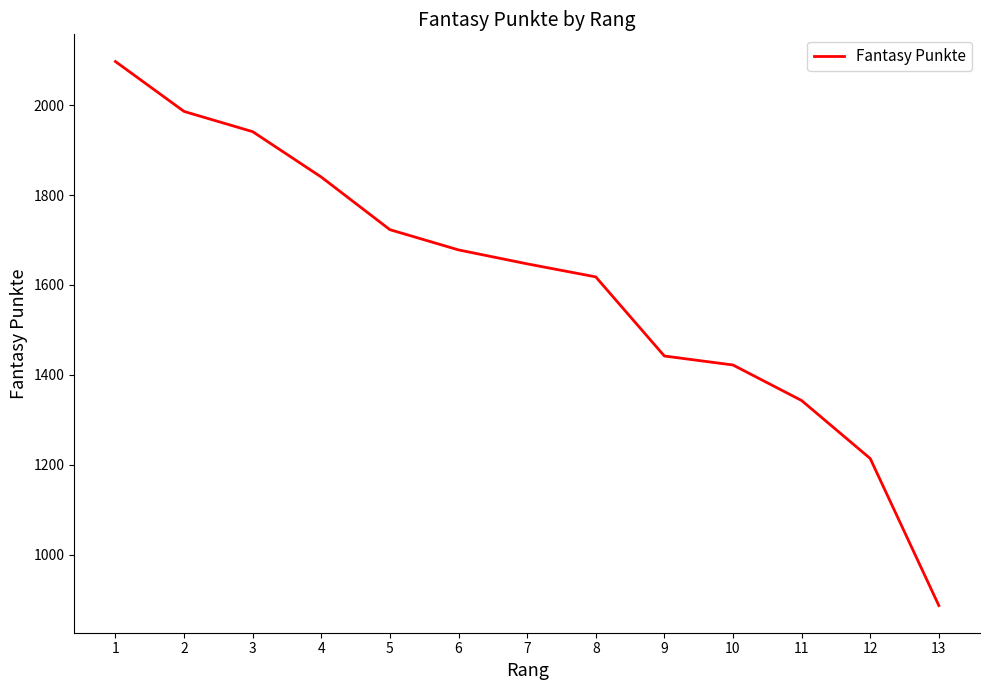

What is the difference between the second highest and minimum values?

1099